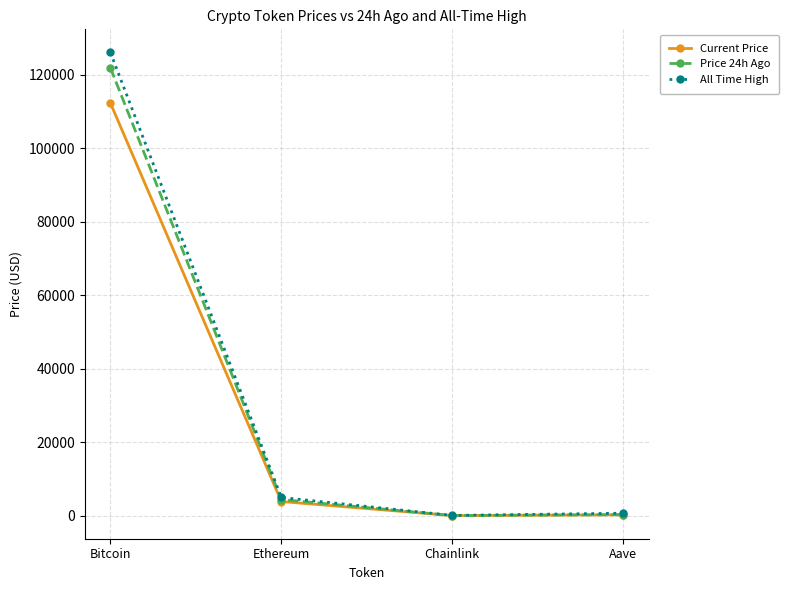

At which label is Current Price closest to 56163?

Ethereum